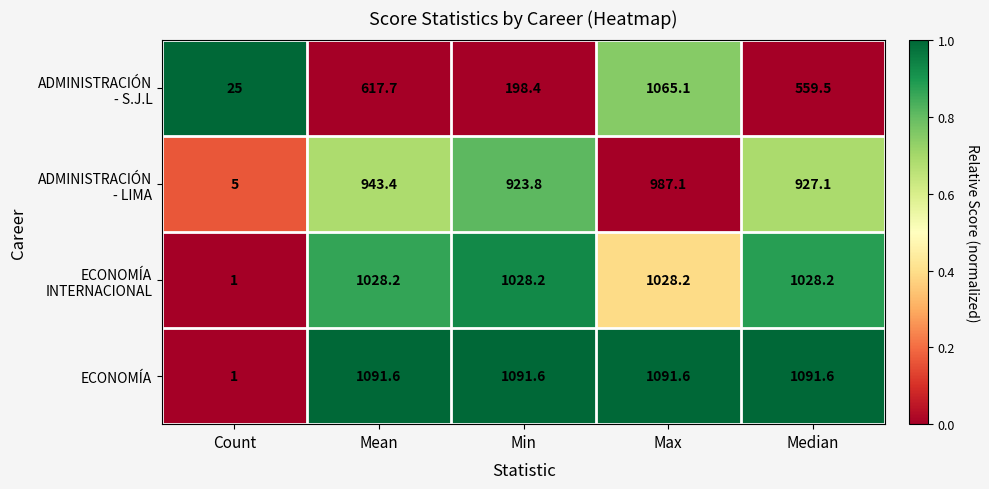

How many distinct data groups are displayed?

4